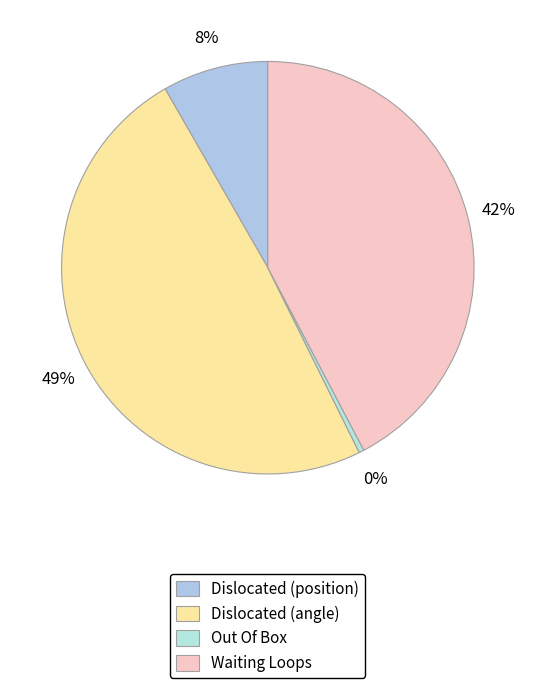

Which slice is the largest?

Dislocated (angle)